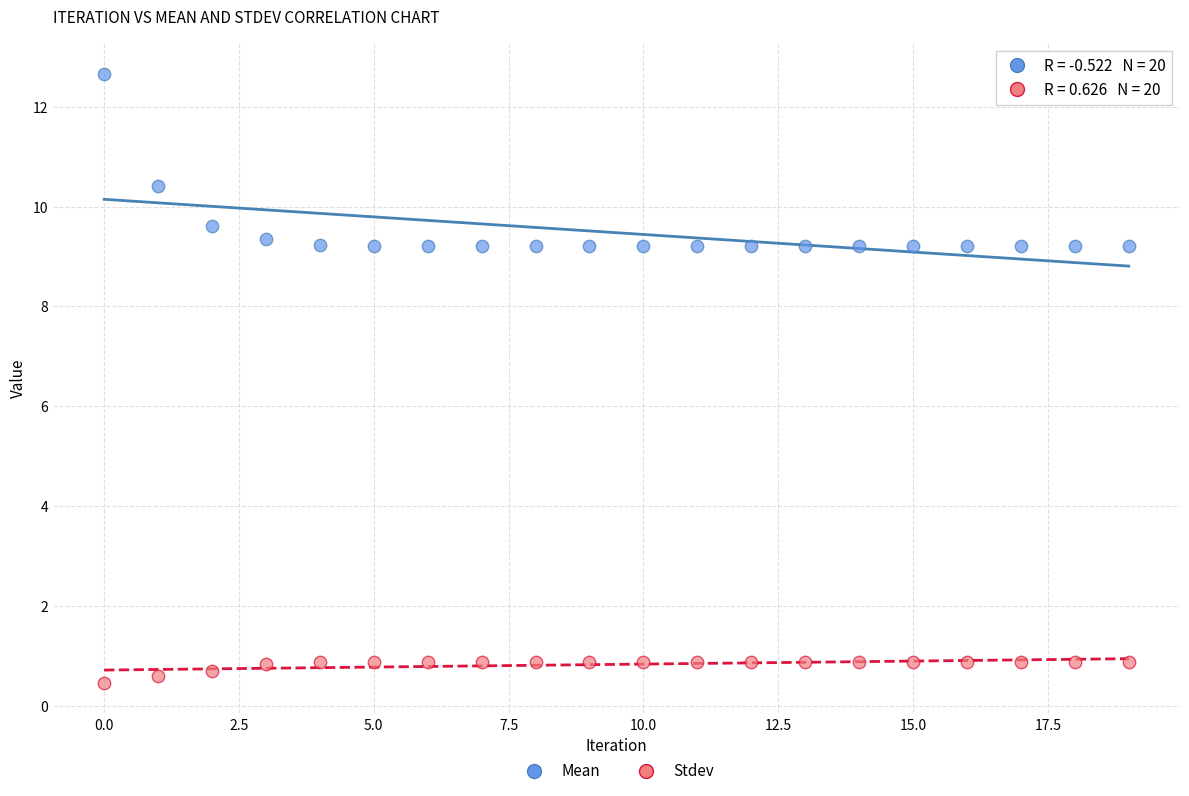

Which series has the widest spread of Y values?

Mean